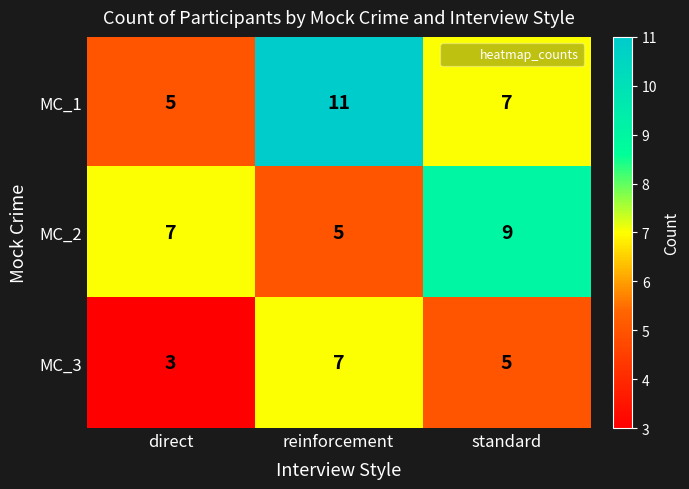

What is the difference between the highest and lowest values at standard?

4